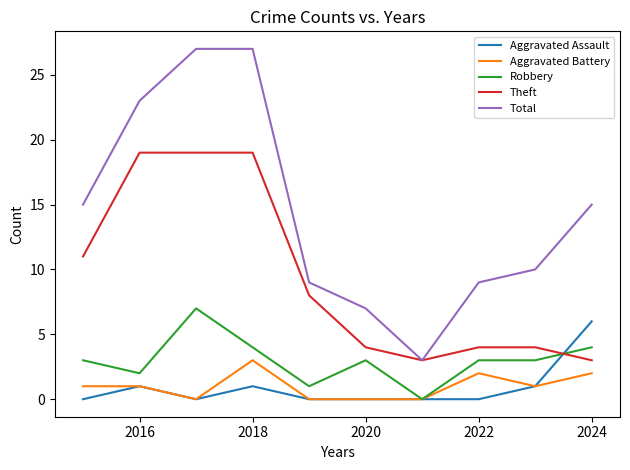

At how many categories does at least one series exceed 20?

3